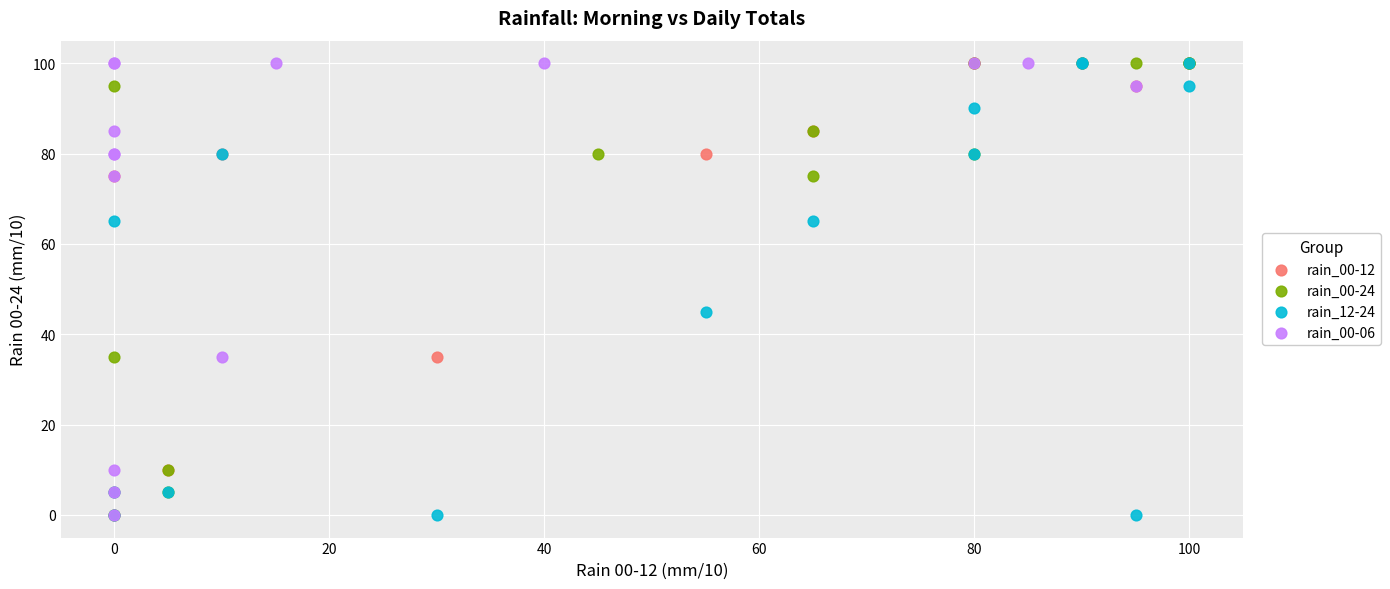

What are all the series names shown in the legend?

rain_00-12, rain_00-24, rain_12-24, rain_00-06